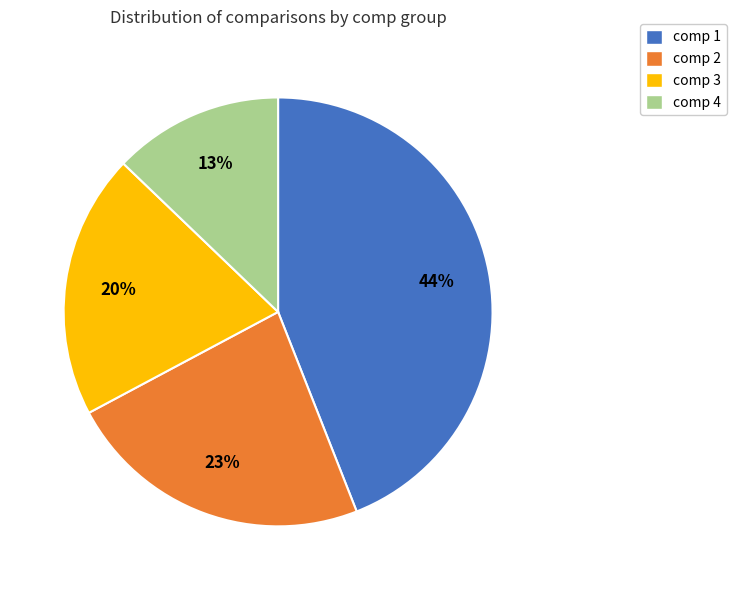

Between comp 1 and comp 3, which is larger?

comp 1